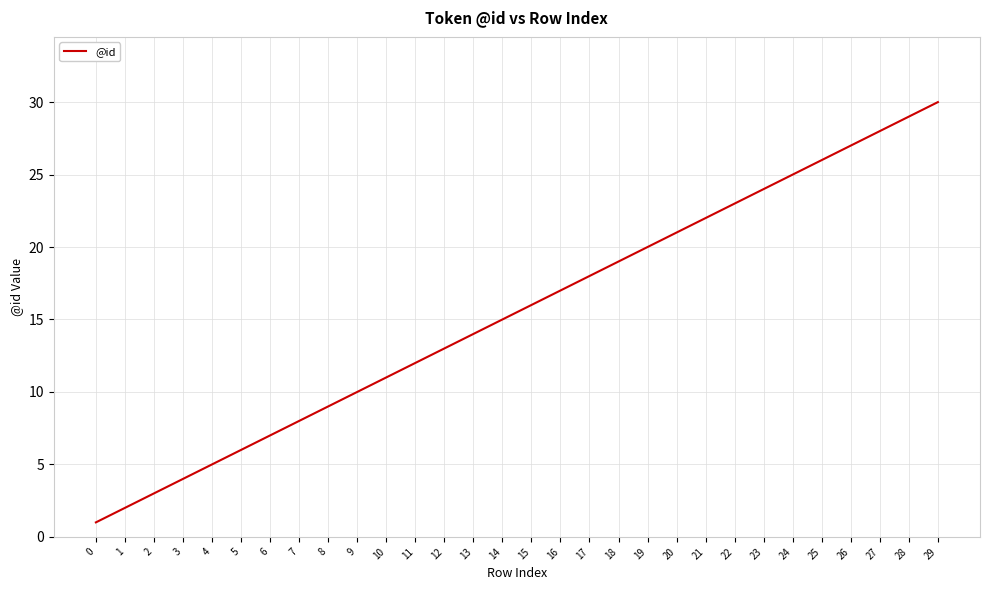

Reading left to right, extract all data points from this chart.

0=1	1=2	2=3	3=4	4=5	5=6	6=7	7=8	8=9	9=10	10=11	11=12	12=13	13=14	14=15	15=16	16=17	17=18	18=19	19=20	20=21	21=22	22=23	23=24	24=25	25=26	26=27	27=28	28=29	29=30